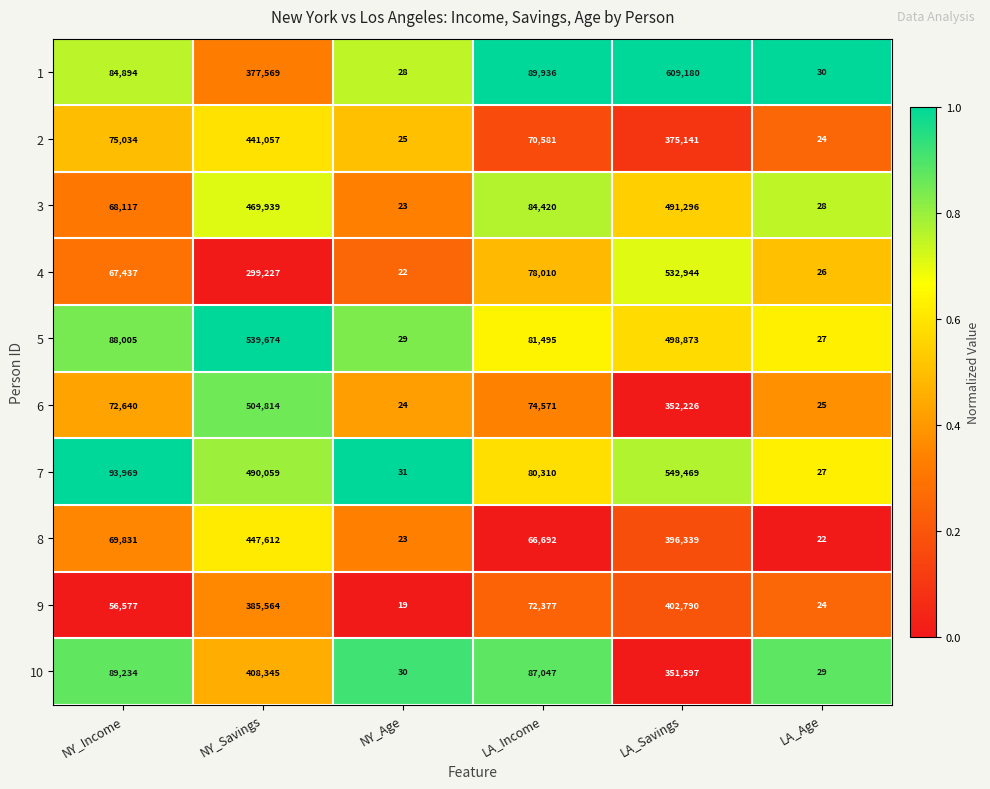

What is the total value across all series at LA_Savings?

4559855